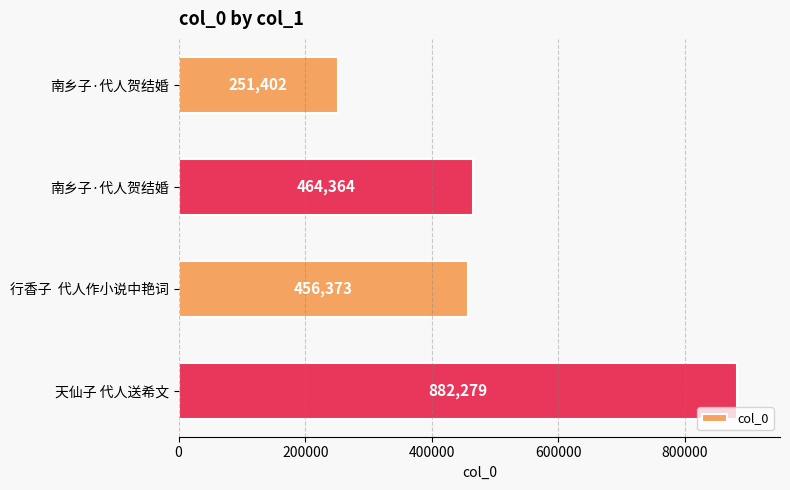

How many values are below 464364?

2